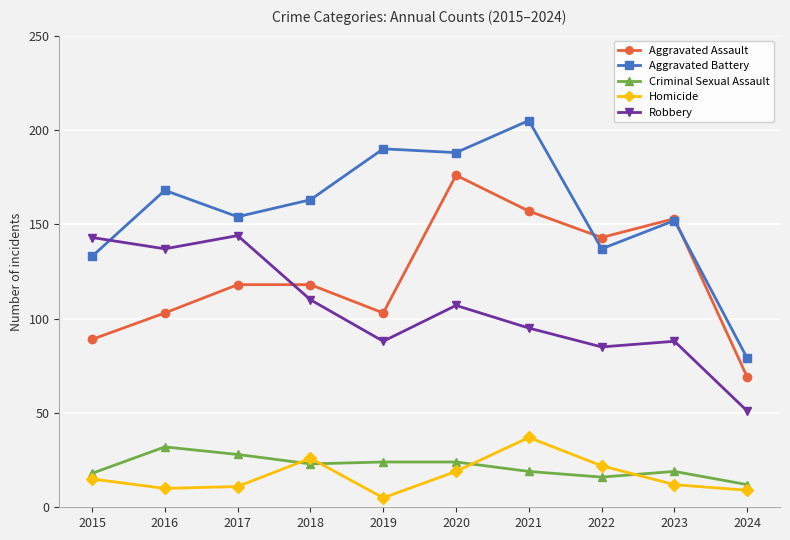

Reading left to right, transcribe all the data shown in this chart.

Aggravated Assault: 89	103	118	118	103	176	157	143	153	69
Aggravated Battery: 133	168	154	163	190	188	205	137	152	79
Criminal Sexual Assault: 18	32	28	23	24	24	19	16	19	12
Homicide: 15	10	11	26	5	19	37	22	12	9
Robbery: 143	137	144	110	88	107	95	85	88	51